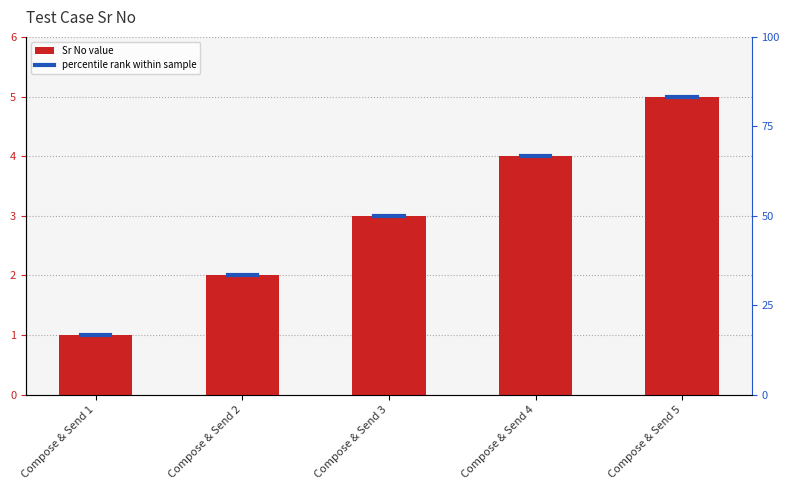

How many values are below 3?

2